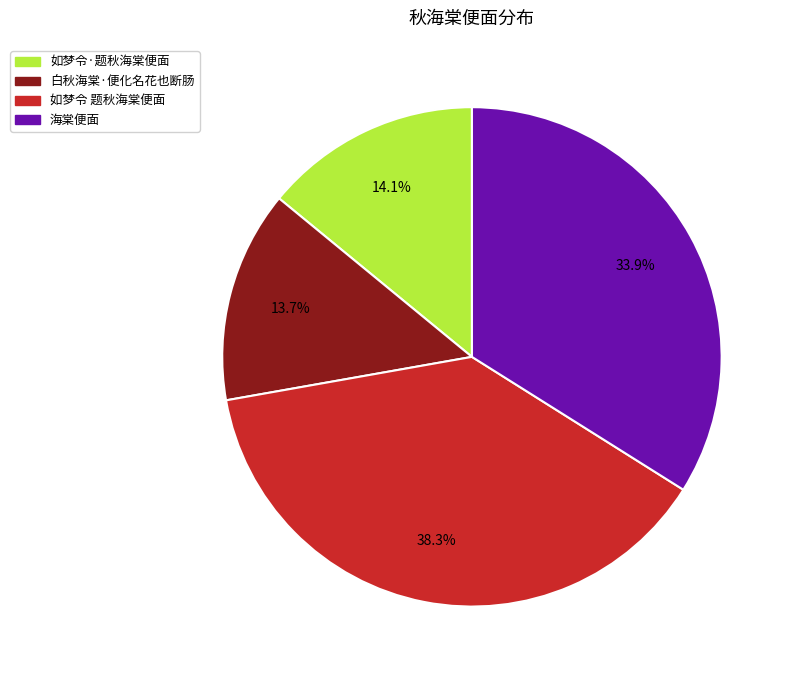

Is it true that 如梦令 题秋海棠便面 is 38% of the pie?

True